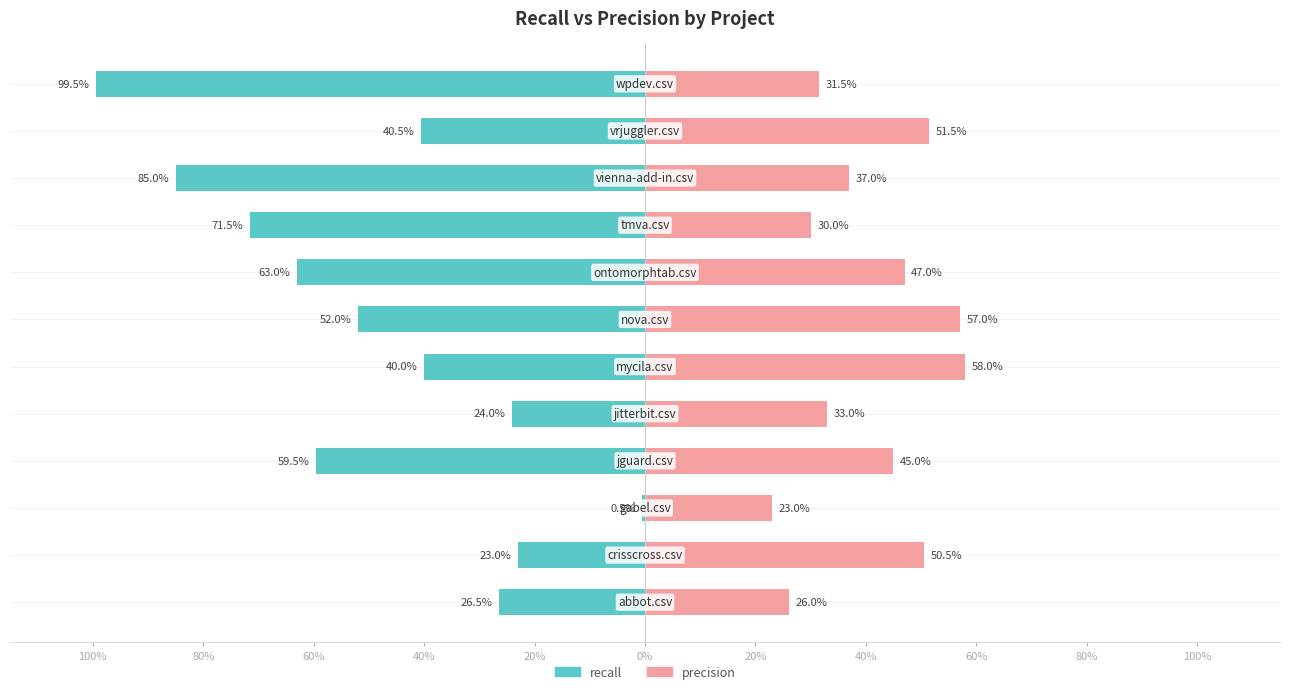

What is the spread (max minus min) of values at 0%?

1.0